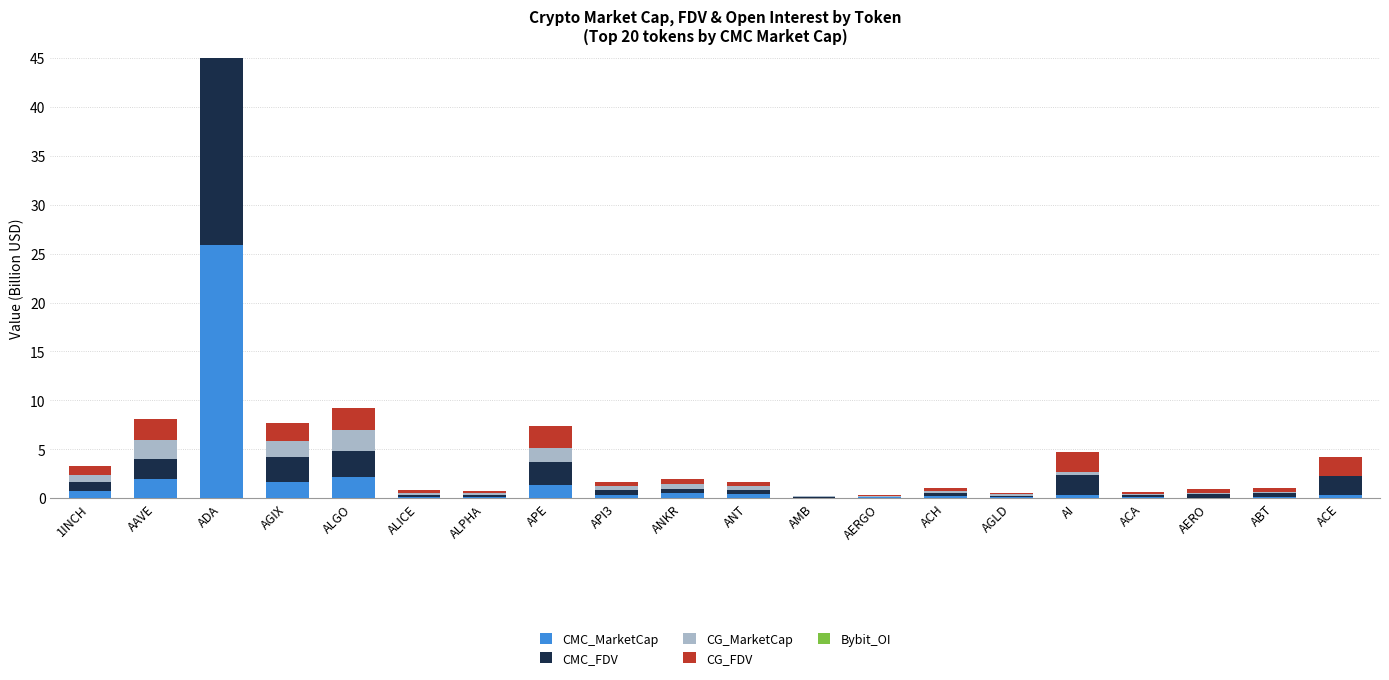

Read the CMC_FDV value at ANKR.

0.5